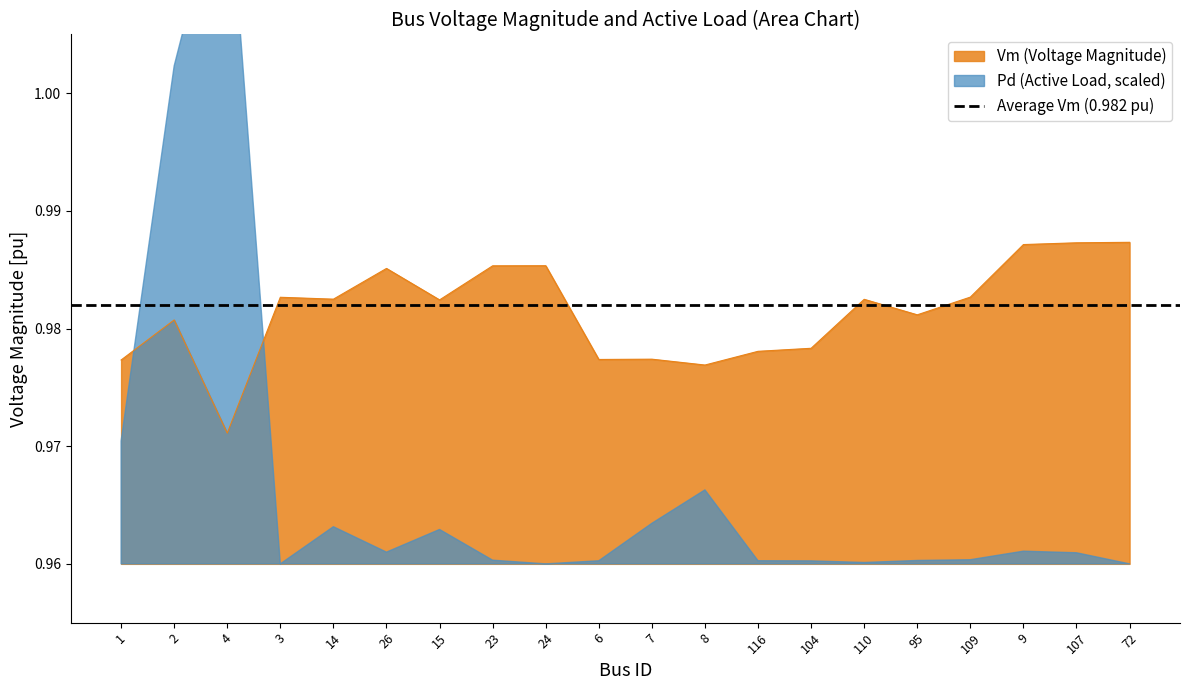

Is it true that the value at 15 is 0.4?

False